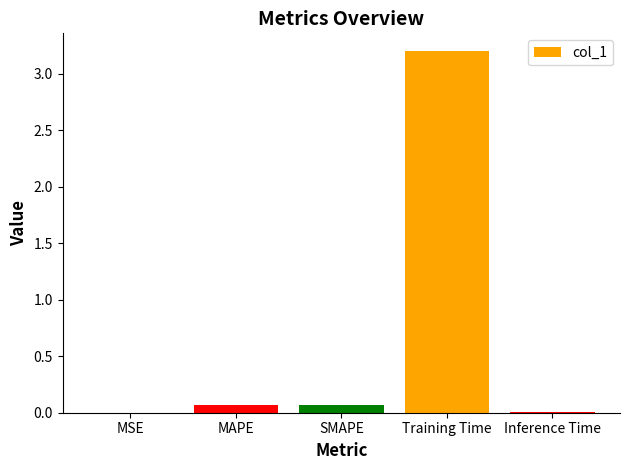

Which has a higher value, MAPE or MSE?

MAPE